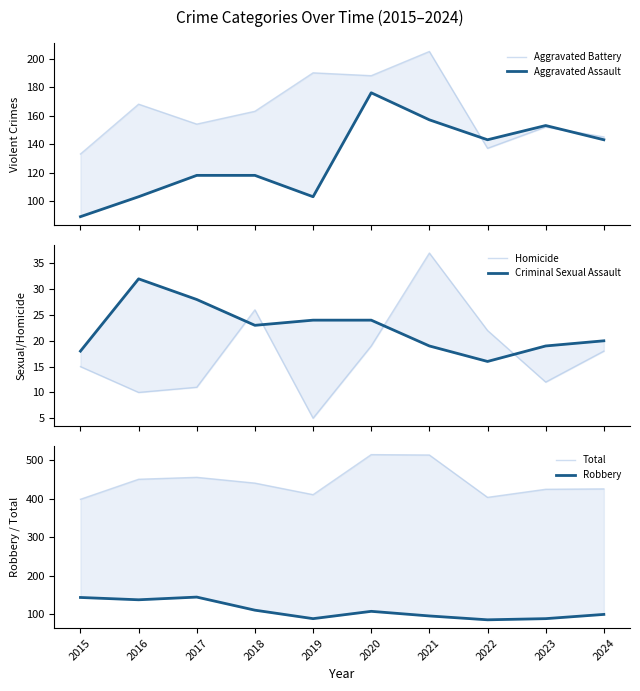

Which series has the widest spread of values?

Total